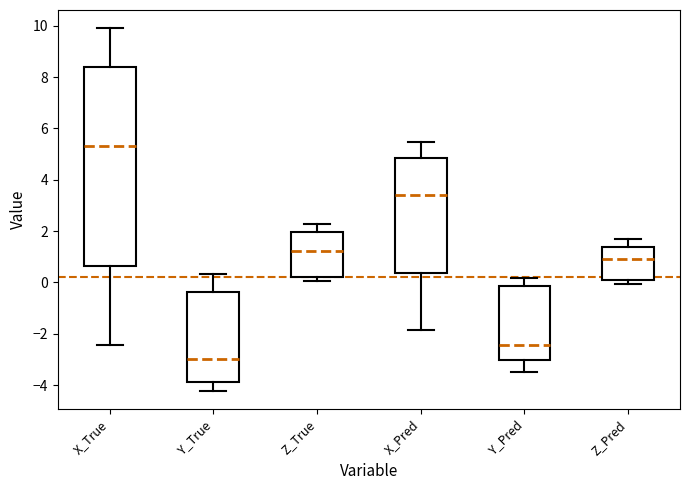

Comparing the boxes themselves (not the whiskers), which one is the tallest?

X_True